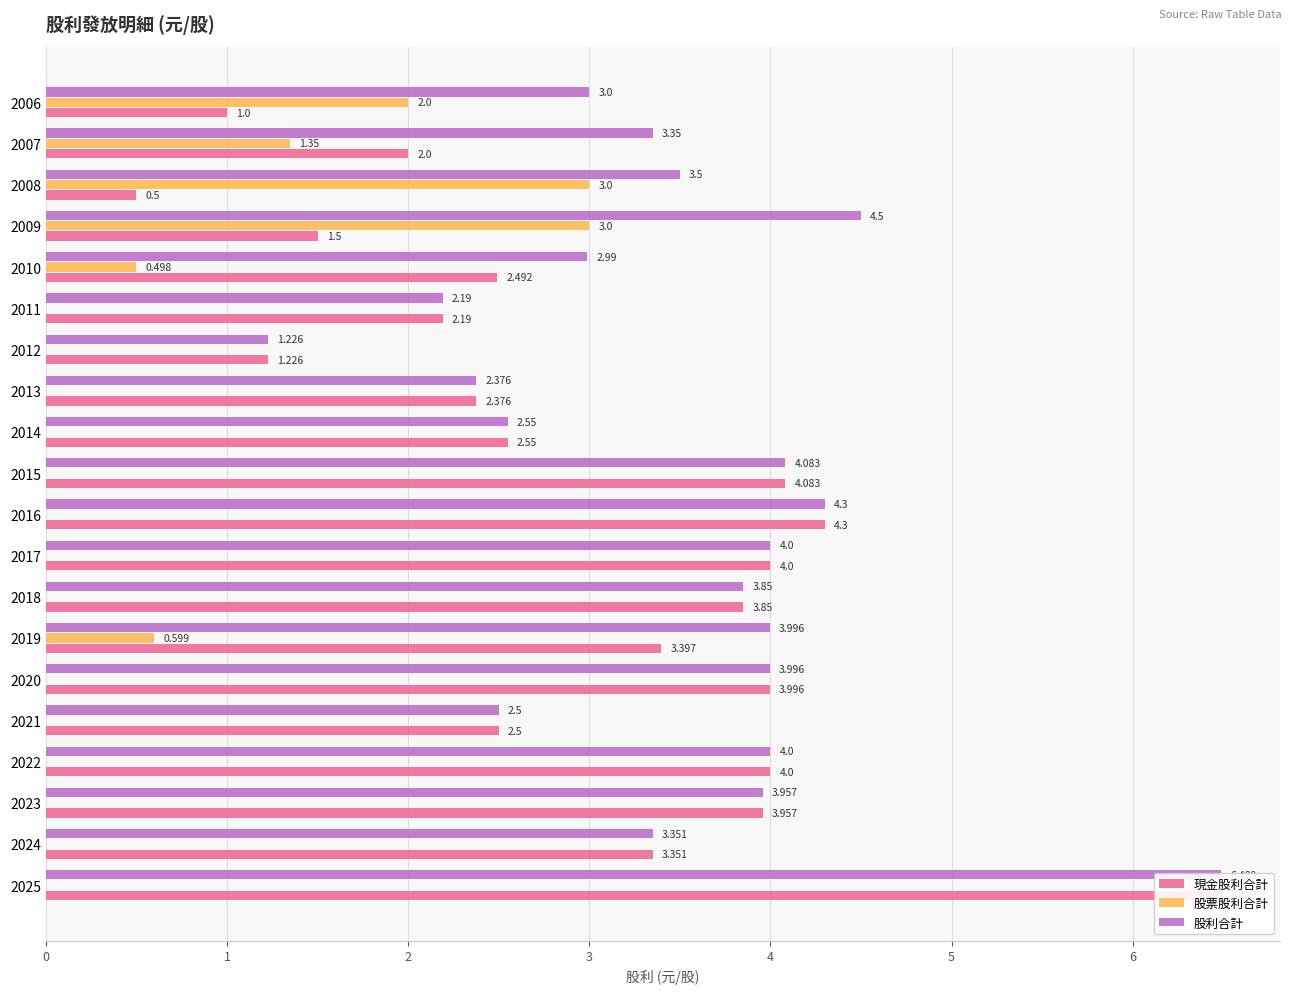

Reading right to left, what are all the values shown in this chart?

現金股利合計: 1.0	2.0	0.5	1.5	2.5	2.2	1.2	2.4	2.5	4.1	4.3	4.0	3.9	3.4	4.0	2.5	4.0	4.0	3.4	6.5
股票股利合計: 2.0	1.4	3.0	3.0	0.5	0.0	0.0	0.0	0.0	0.0	0.0	0.0	0.0	0.6	0.0	0.0	0.0	0.0	0.0	0.0
股利合計: 3.0	3.4	3.5	4.5	3.0	2.2	1.2	2.4	2.5	4.1	4.3	4.0	3.9	4.0	4.0	2.5	4.0	4.0	3.4	6.5